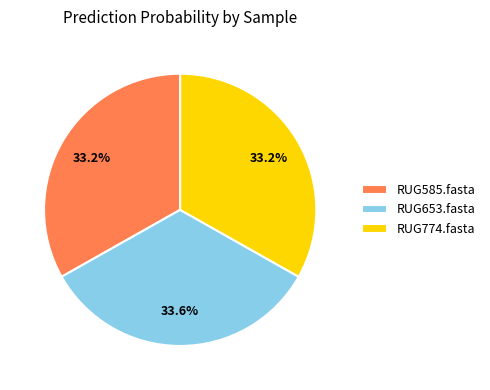

To the nearest percent, what is the difference between the RUG653.fasta and RUG585.fasta slice percentages?

0%